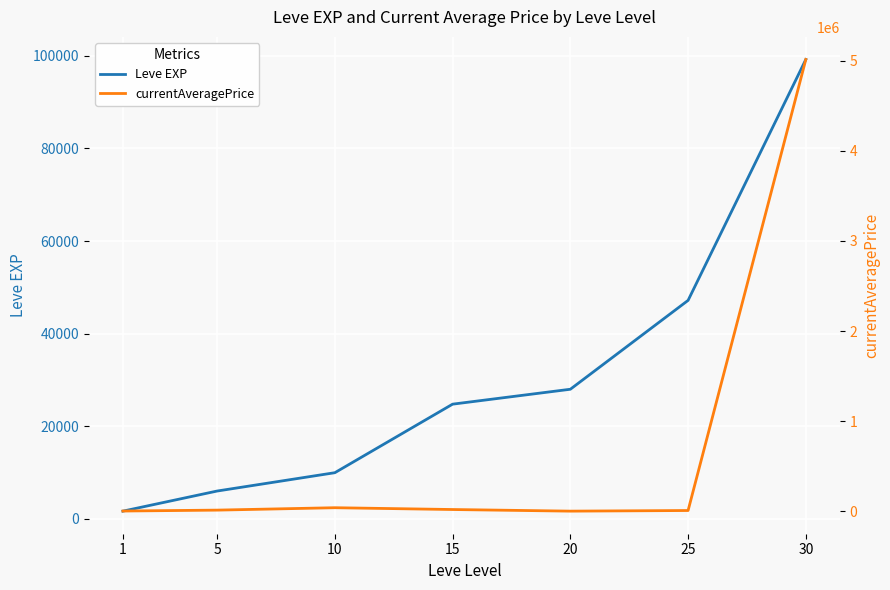

How many times do currentAveragePrice and Leve EXP cross each other?

2